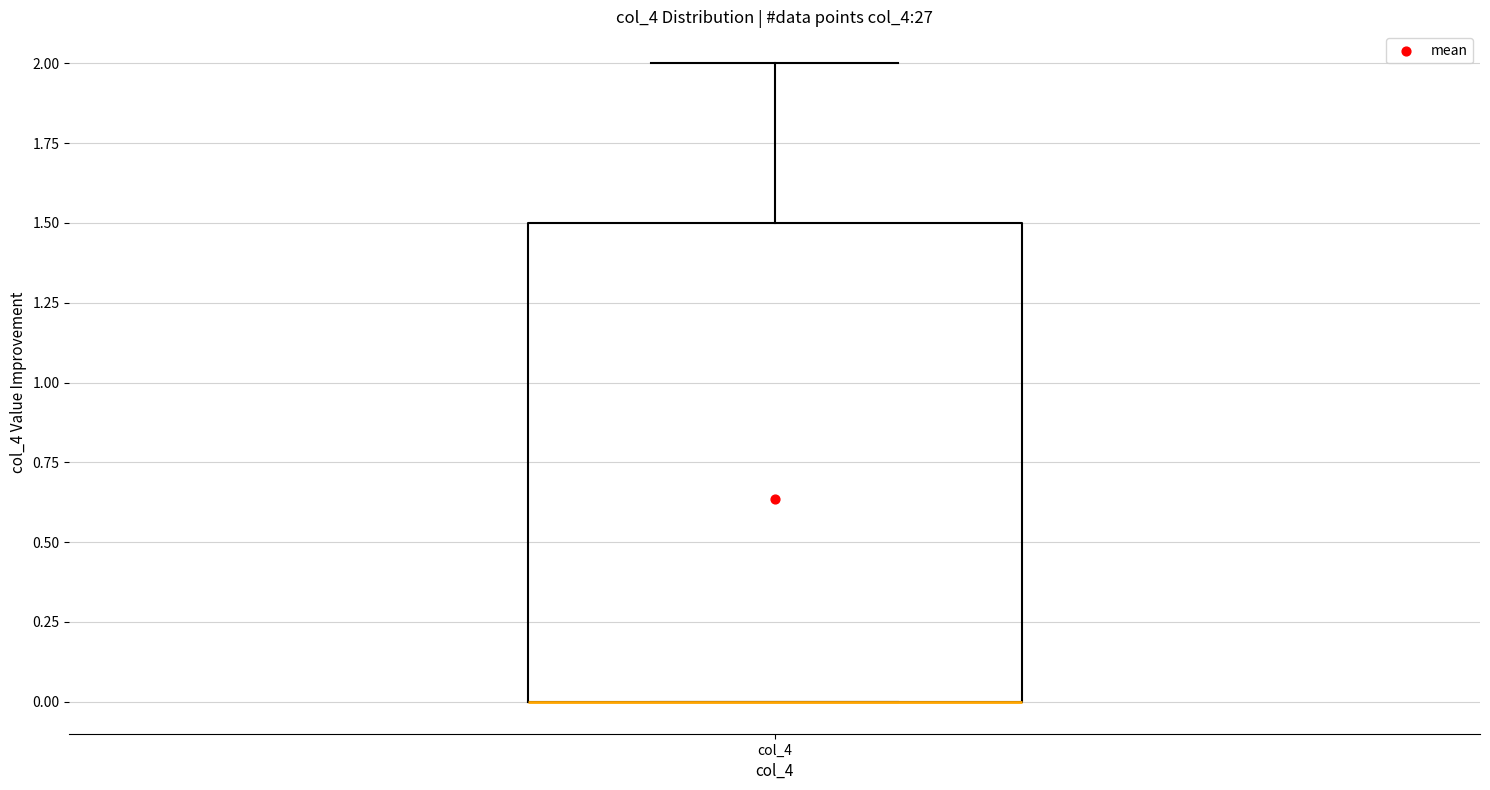

Transcribe this box plot: give where the median line is, the range the box spans, and where the two whiskers end, as read against the y-axis. The values are not printed on the chart, so give them approximately, as read against the axis.

median 0.0 (drawn on the box's lower edge), box 0.0 to 1.5, whiskers 0.0 to 2.0